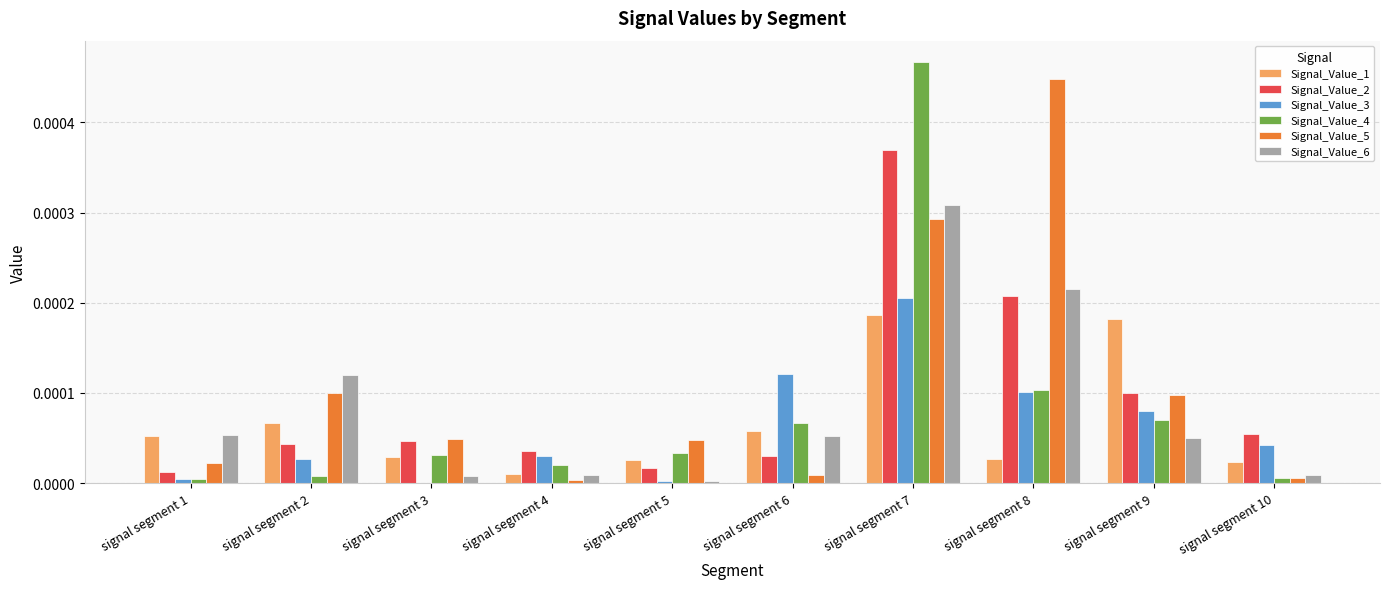

What are all the series names shown in the legend?

Signal_Value_1, Signal_Value_2, Signal_Value_3, Signal_Value_4, Signal_Value_5, Signal_Value_6